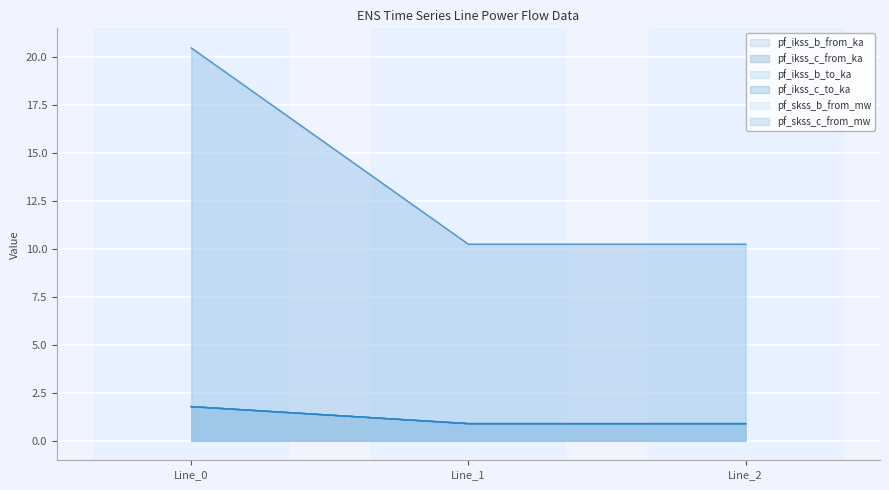

Which category has the lowest value across all series?

Line_1